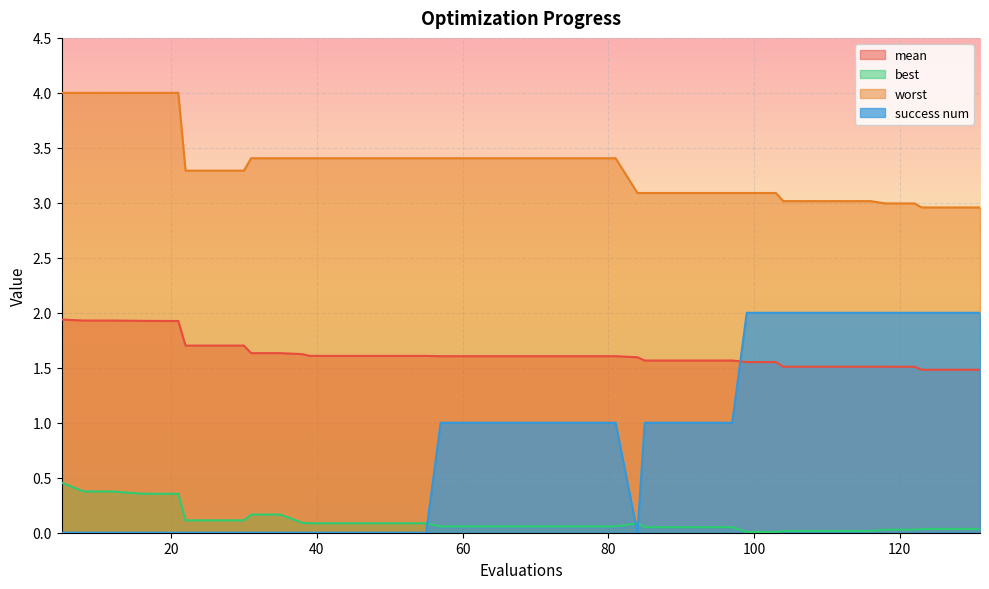

Does the chart display data point markers on the line(s)?

No